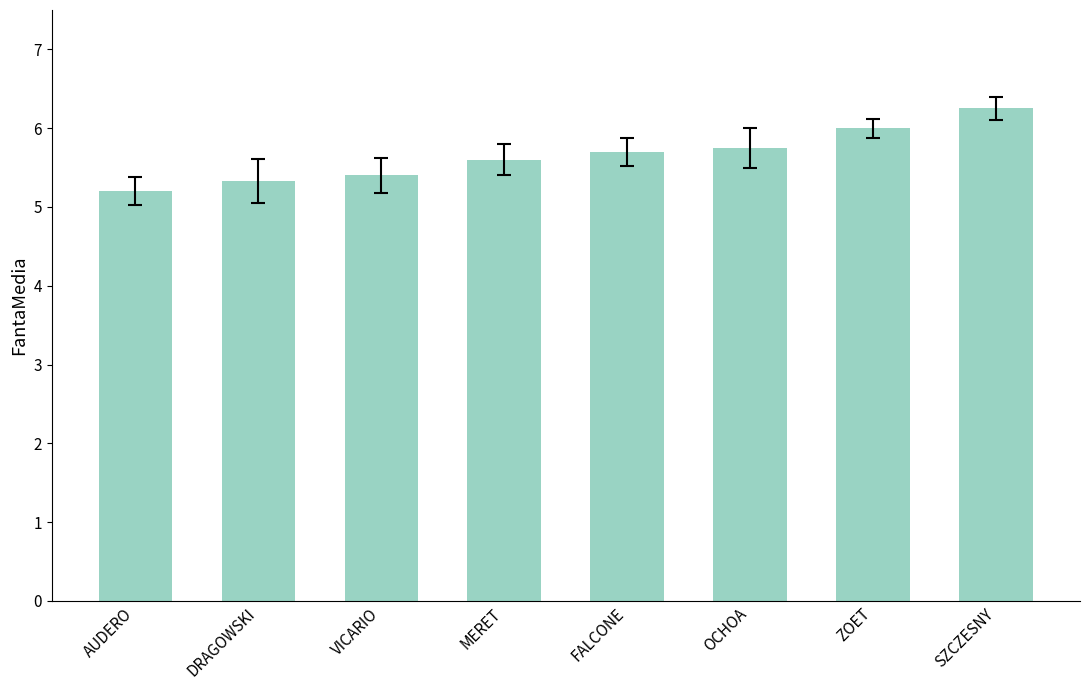

What is the sum of the values at SZCZESNY and DRAGOWSKI?

11.6